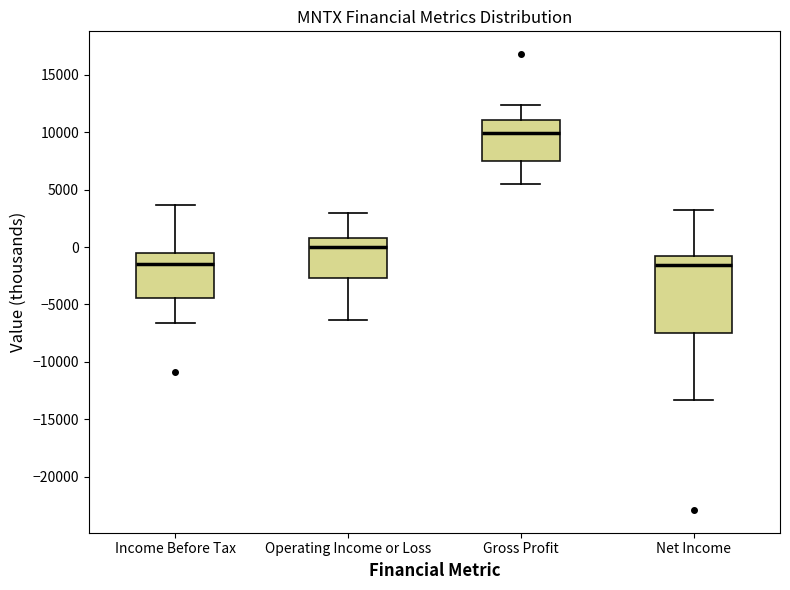

Which box is the tallest, from its lower edge to its upper edge?

Net Income